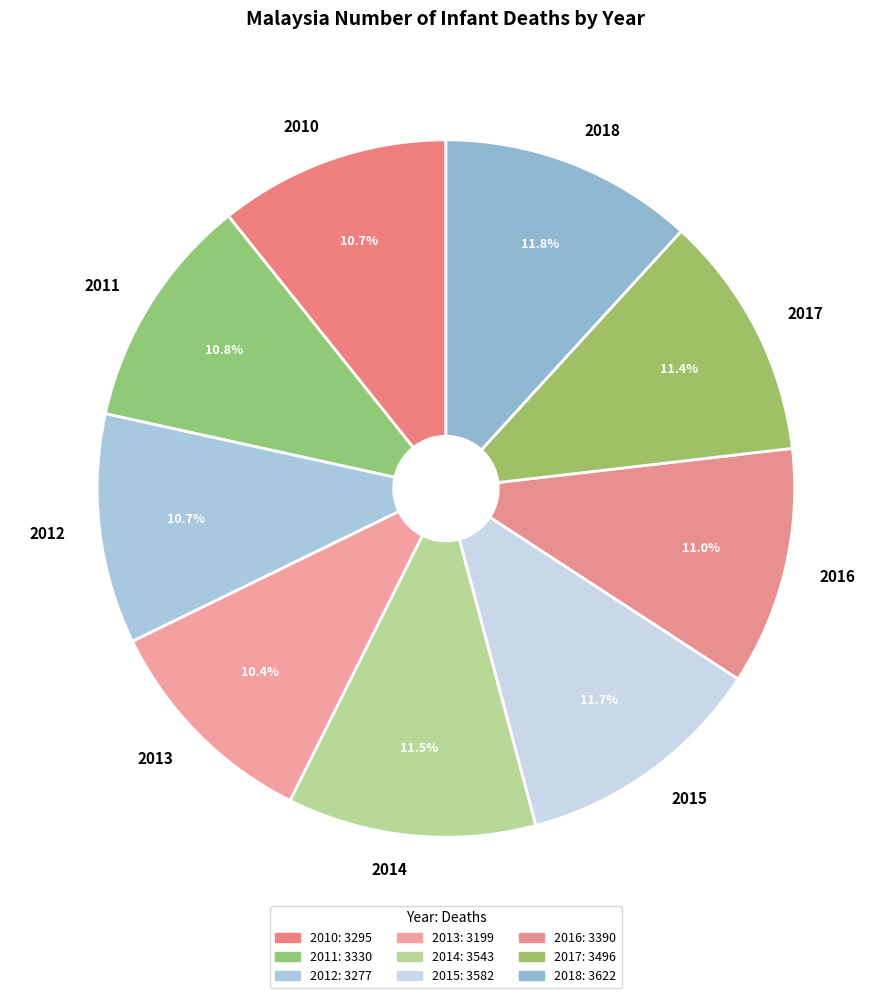

What is the total percentage of 2010 and 2013?

21.1%